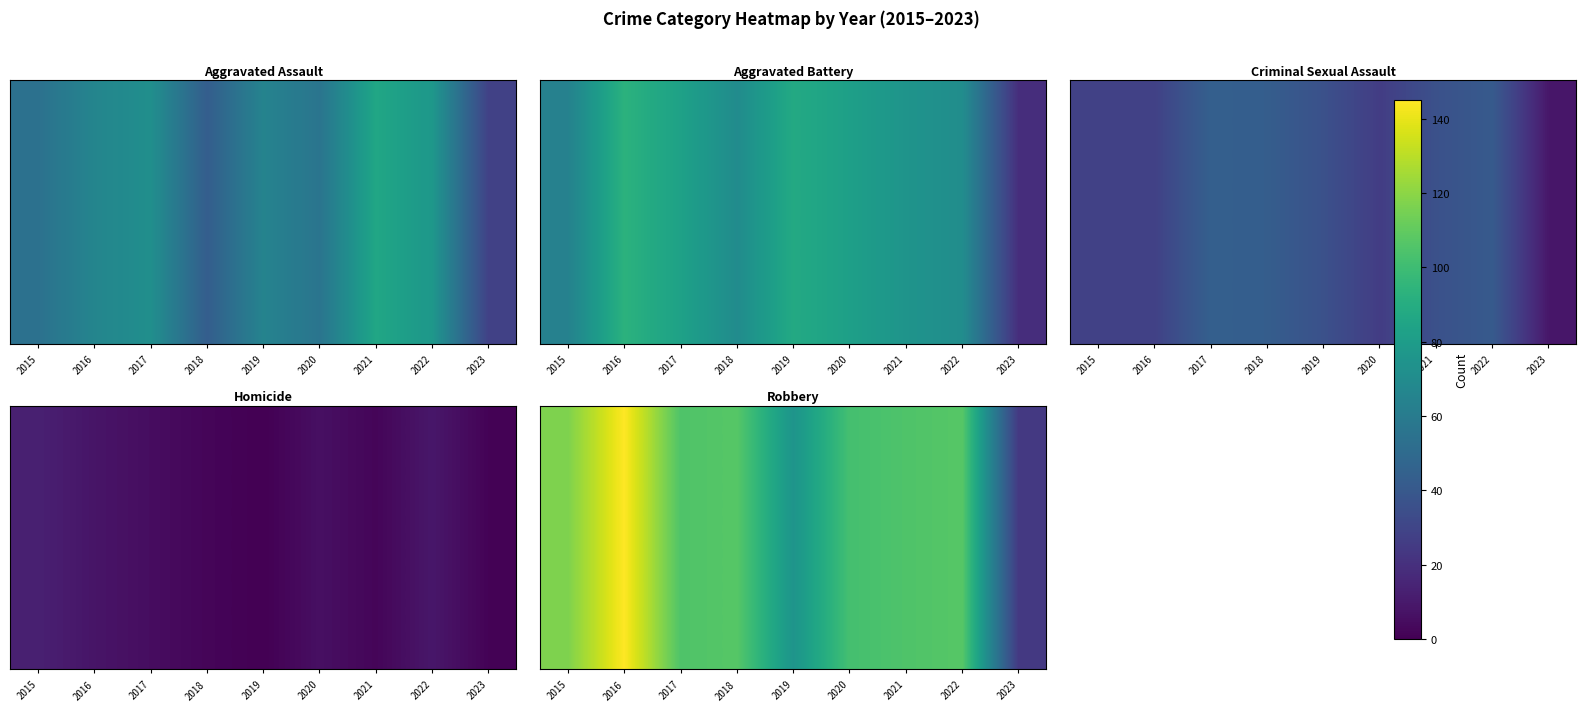

At which category is the sum across all series the highest?

2016